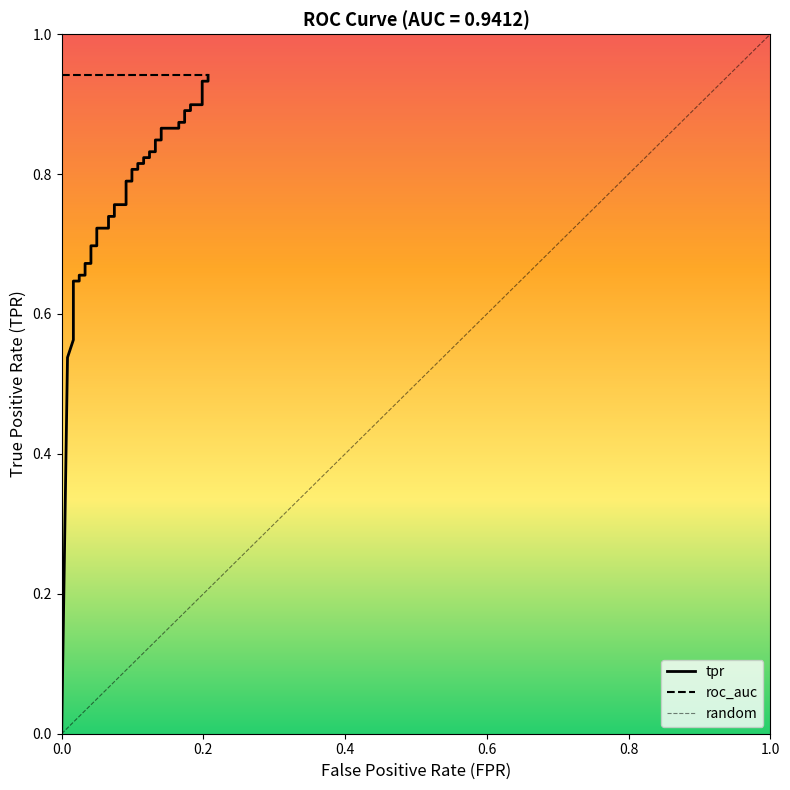

Reading left to right, what are all the values shown in this chart?

0.0	0.5	0.6	0.6	0.6	0.7	0.7	0.7	0.7	0.7	0.7	0.7	0.7	0.7	0.7	0.8	0.8	0.8	0.8	0.8	0.8	0.8	0.8	0.8	0.8	0.8	0.8	0.8	0.8	0.9	0.9	0.9	0.9	0.9	0.9	0.9	0.9	0.9	0.9	0.9